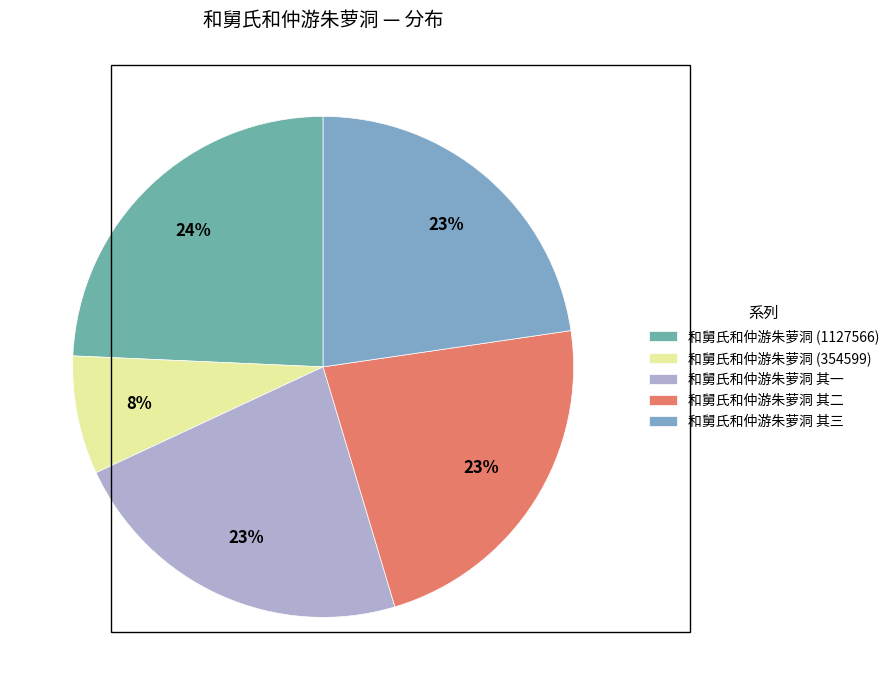

Does 和舅氏和仲游朱萝洞 (1127566) represent more than half of the total?

No